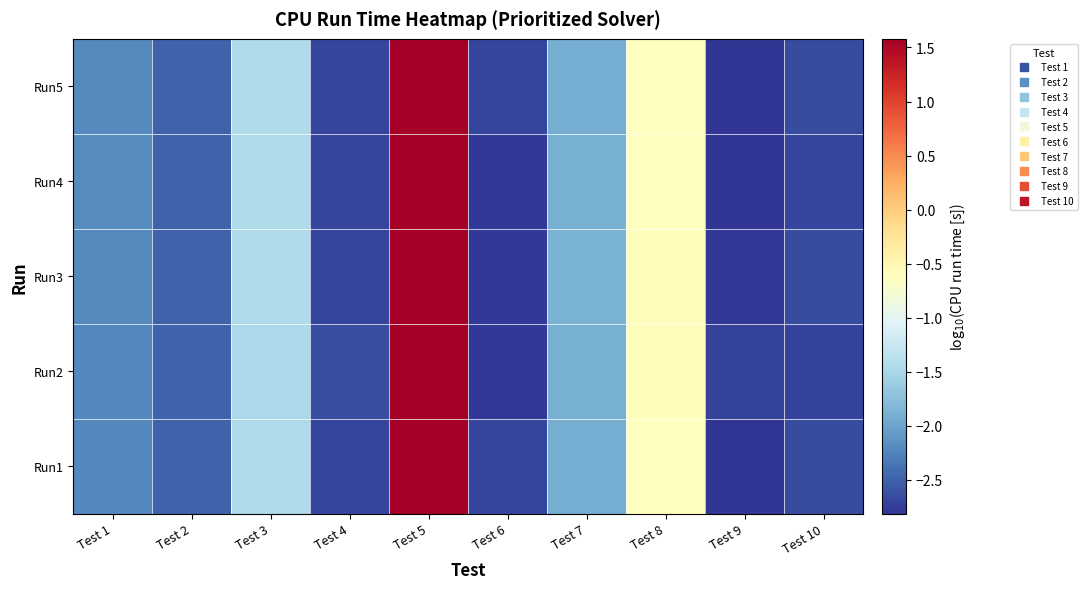

List the series in order of their peak value, lowest first.

Run1, Run5, Run2, Run3, Run4